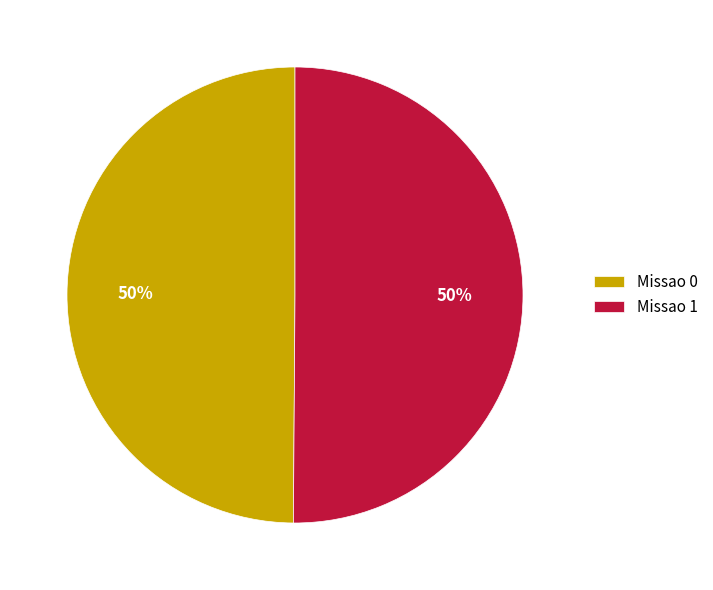

Is the sum of Missao 1 and Missao 0 greater than half?

Yes